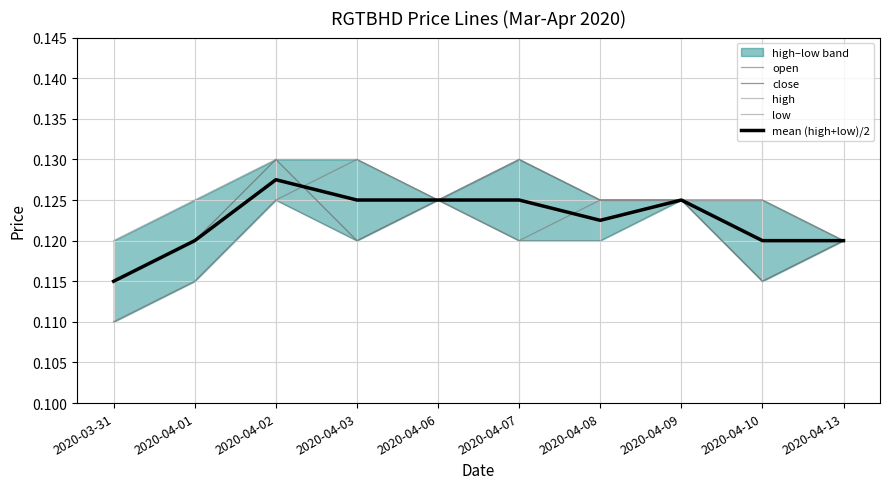

What is the total value across all series at 2020-04-03?

0.6